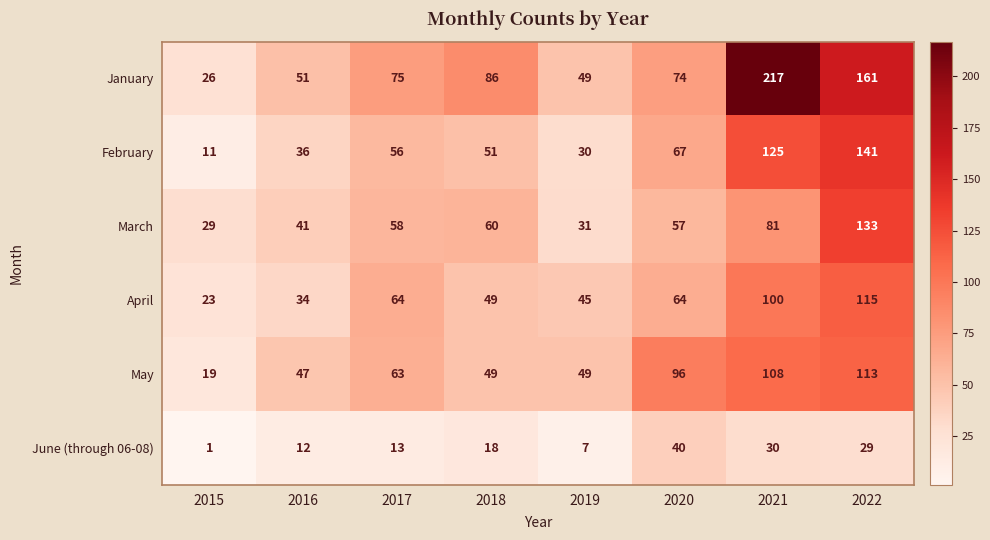

What is the difference between the maximum and minimum values in the May series?

94